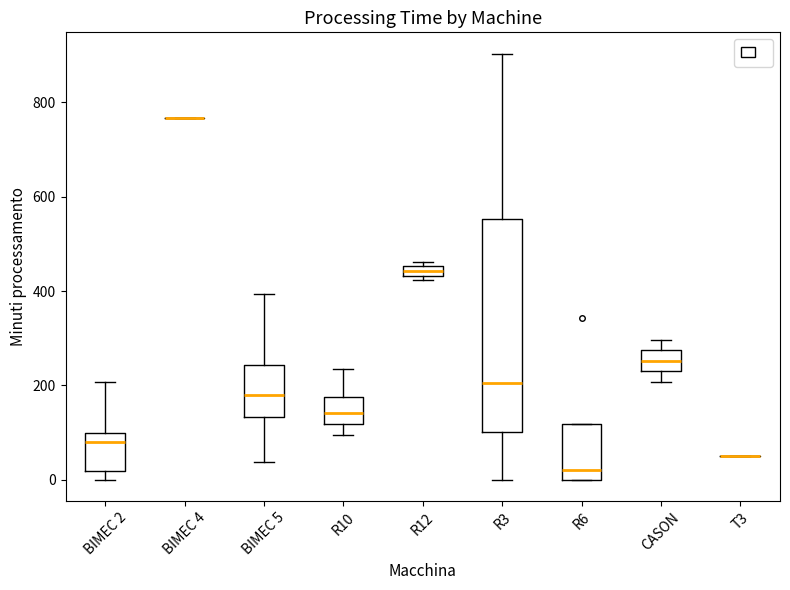

Where is the lower edge of the box for R3 on the y-axis? The values are not printed on the chart, so give them approximately, as read against the axis.

100